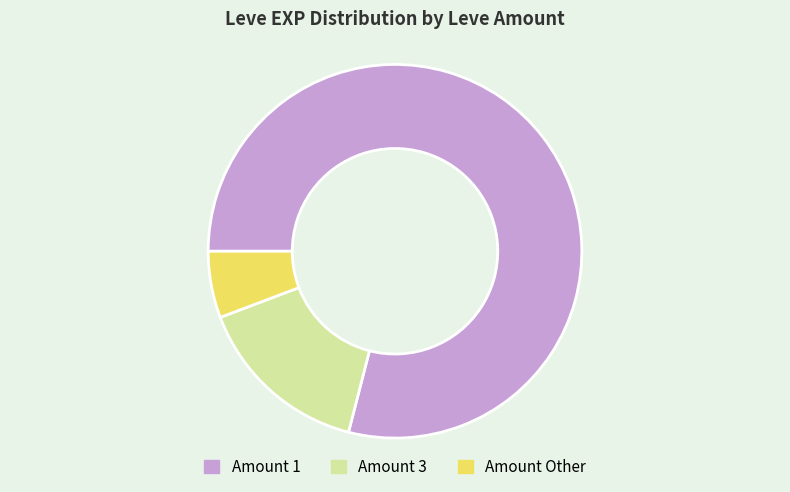

Which has a higher value, Amount 3 or Amount Other?

Amount 3